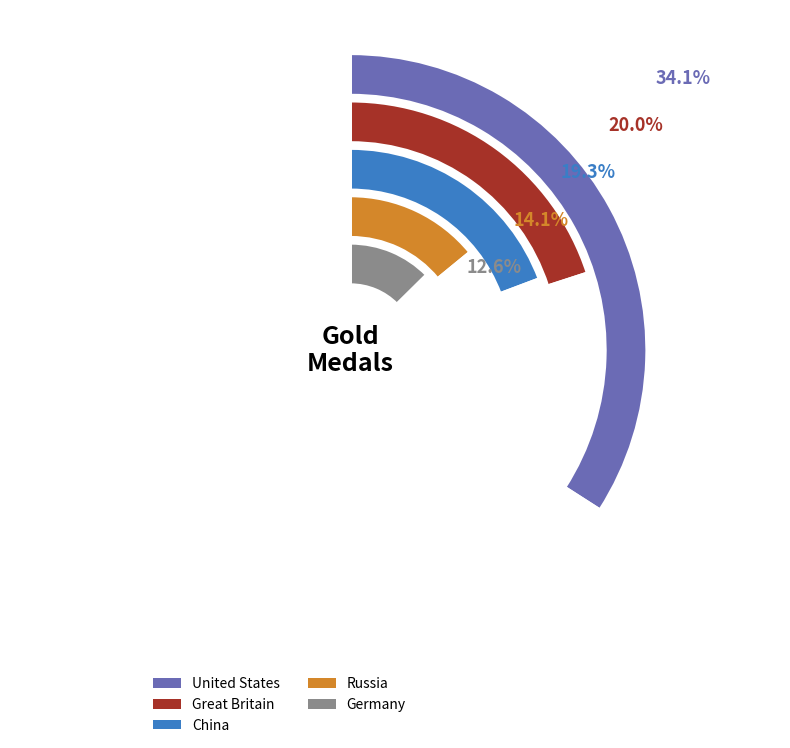

How many segments does this pie chart have?

5